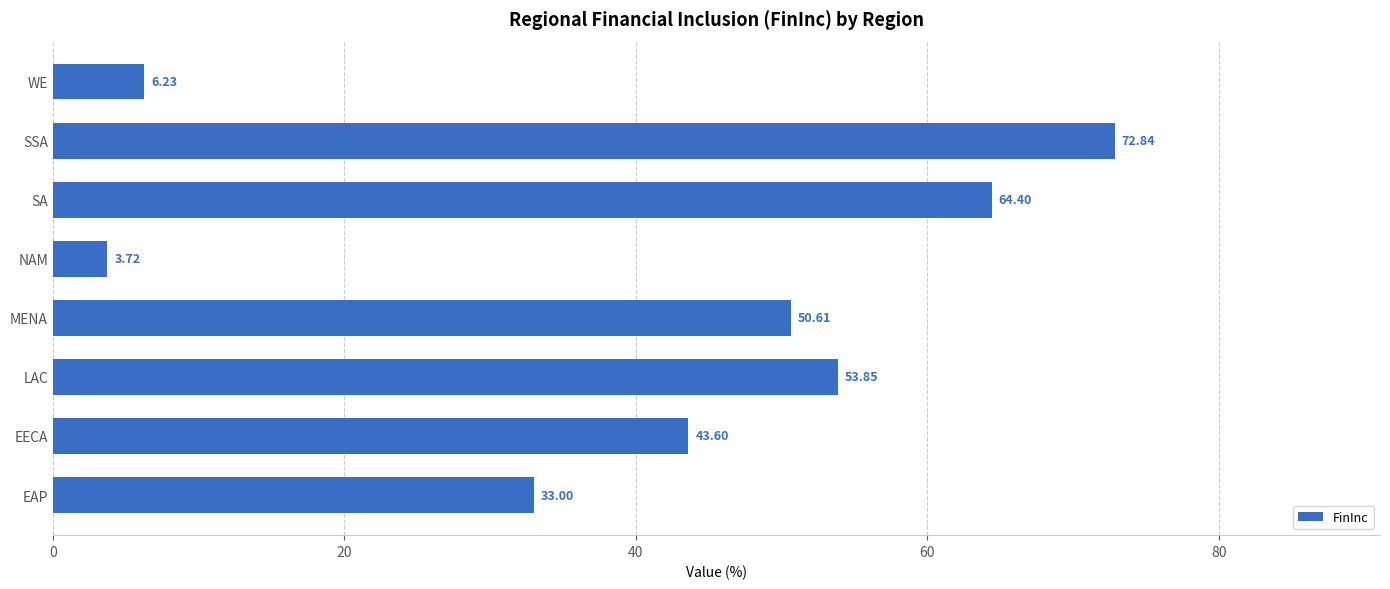

Which has a higher value, WE or LAC?

LAC